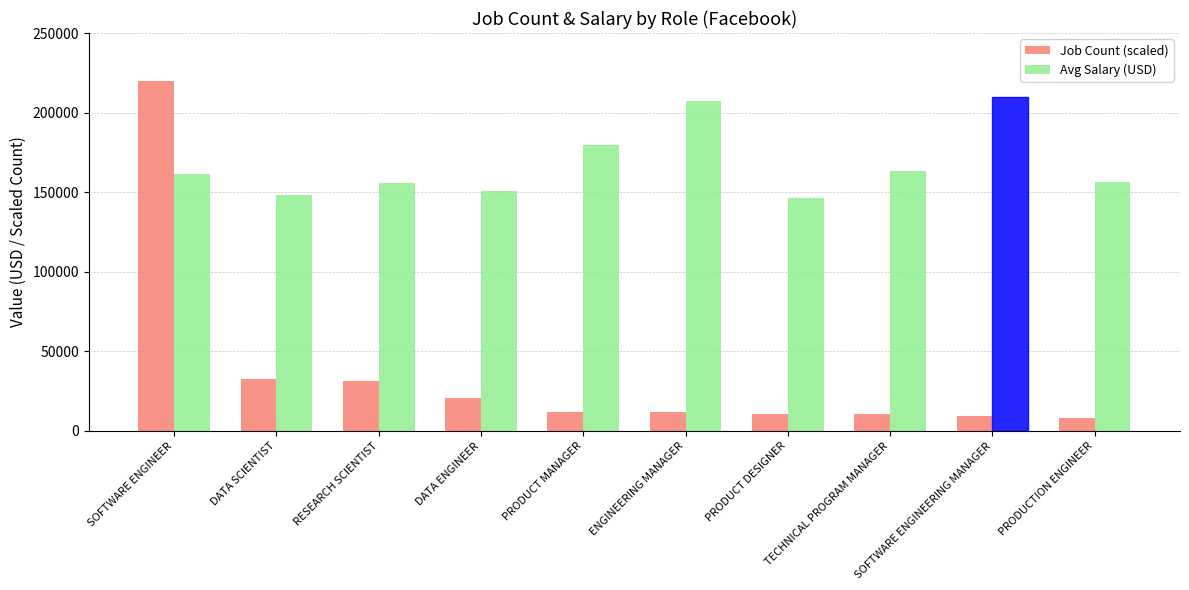

Rank the series by their average value, from highest to lowest.

Avg Salary (USD), Job Count (scaled)